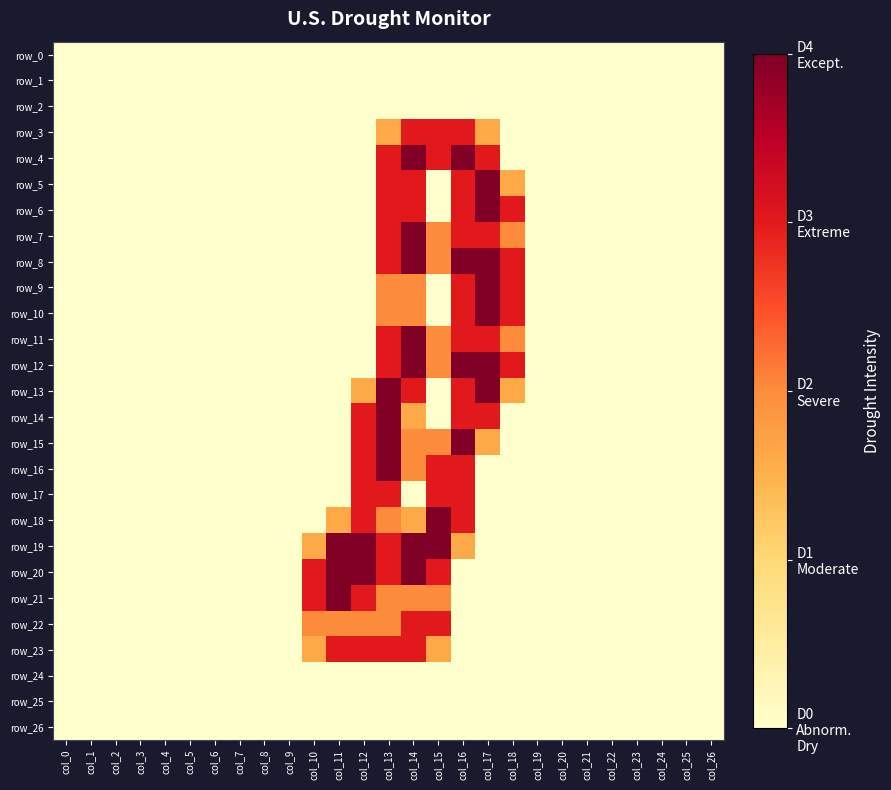

Between col_4 and col_17, which series saw the biggest shift?

row_5